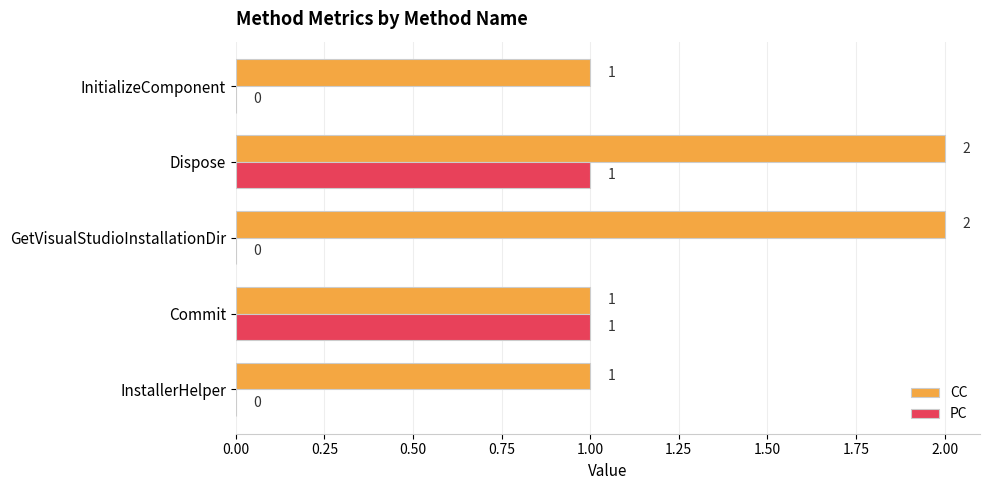

Count the number of data series in this chart.

2